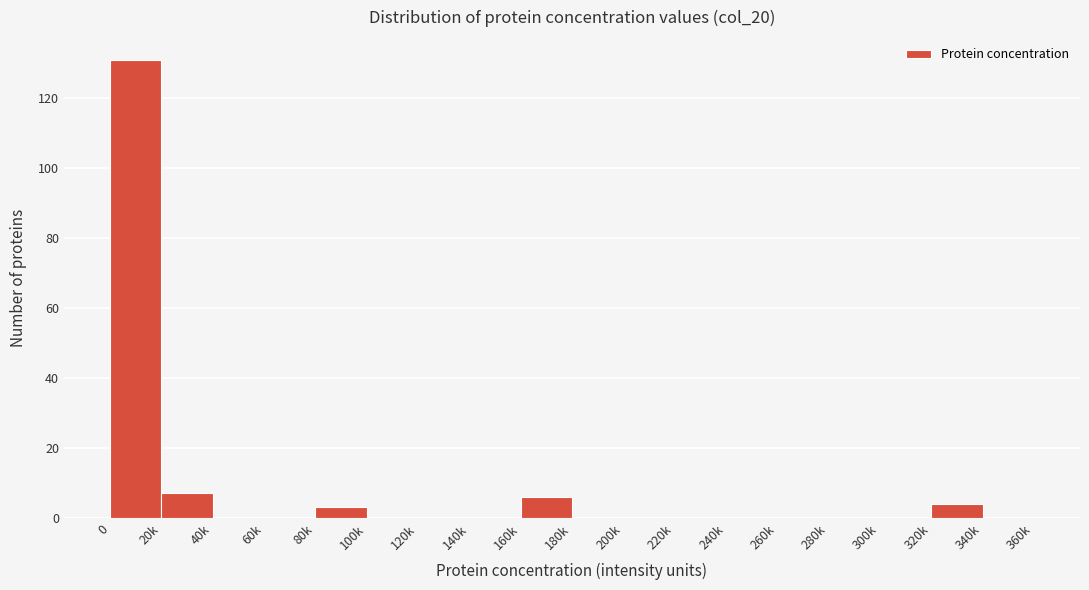

Reading right to left, transcribe all the data shown in this chart.

340k=0	320k=4	300k=0	280k=0	260k=0	240k=0	220k=0	200k=0	180k=0	160k=6	140k=0	120k=0	100k=0	80k=3	60k=0	40k=0	20k=7	0=131